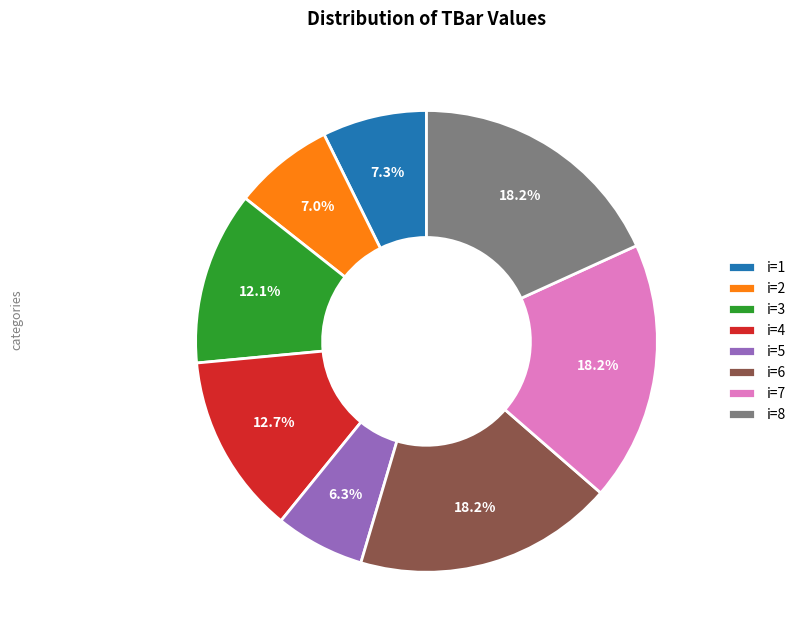

Is there any slice that represents more than half of the pie?

No